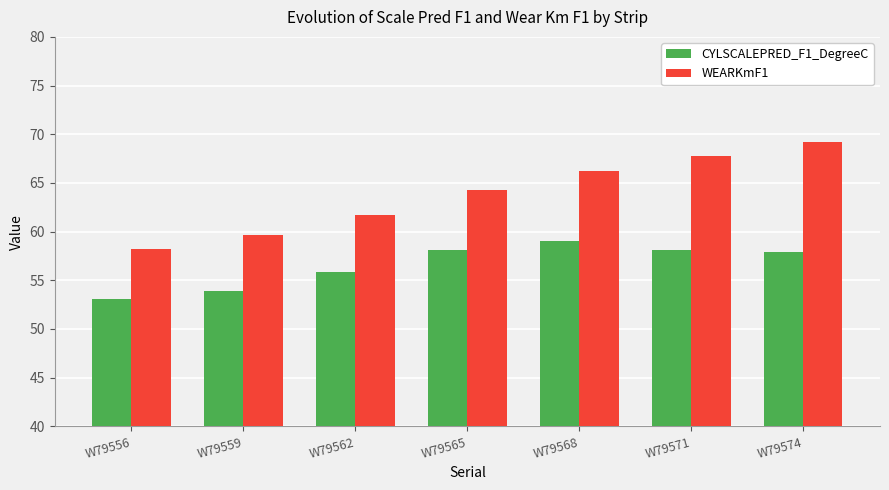

What is the sum of all CYLSCALEPRED_F1_DegreeC values?

396.0